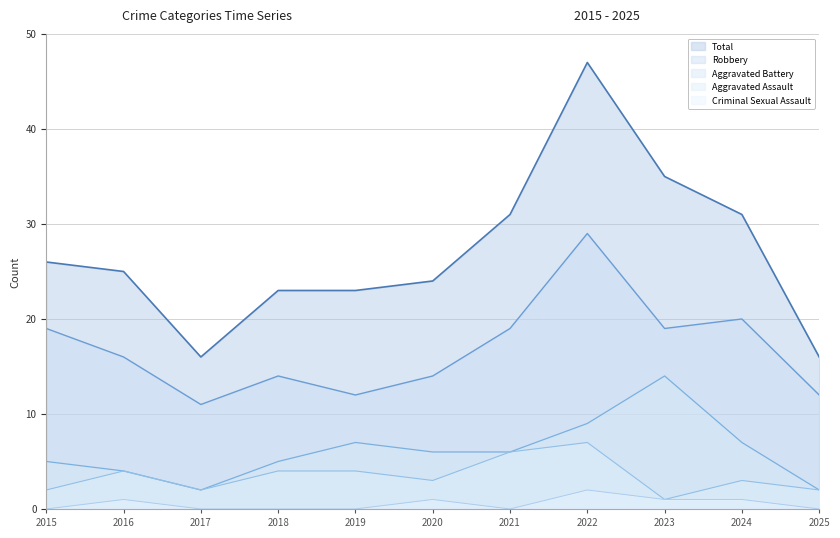

True or false: Total has a value of 9 at 2024.

False